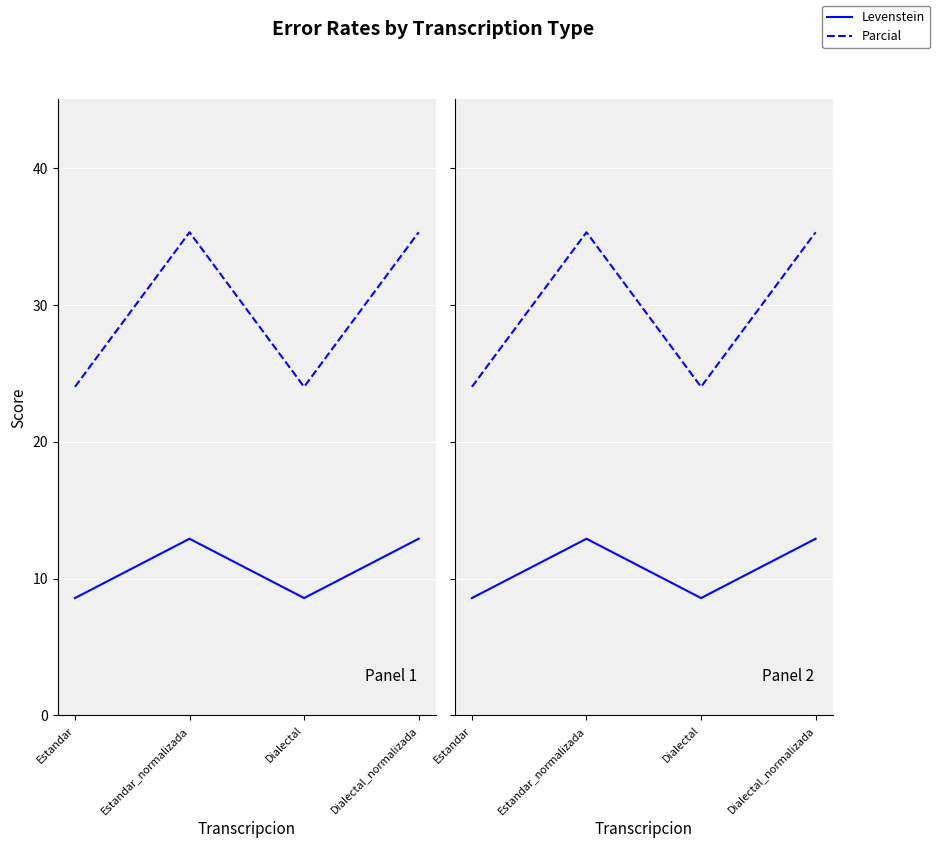

Rank the series by their maximum value, from highest to lowest.

Parcial, Levenstein